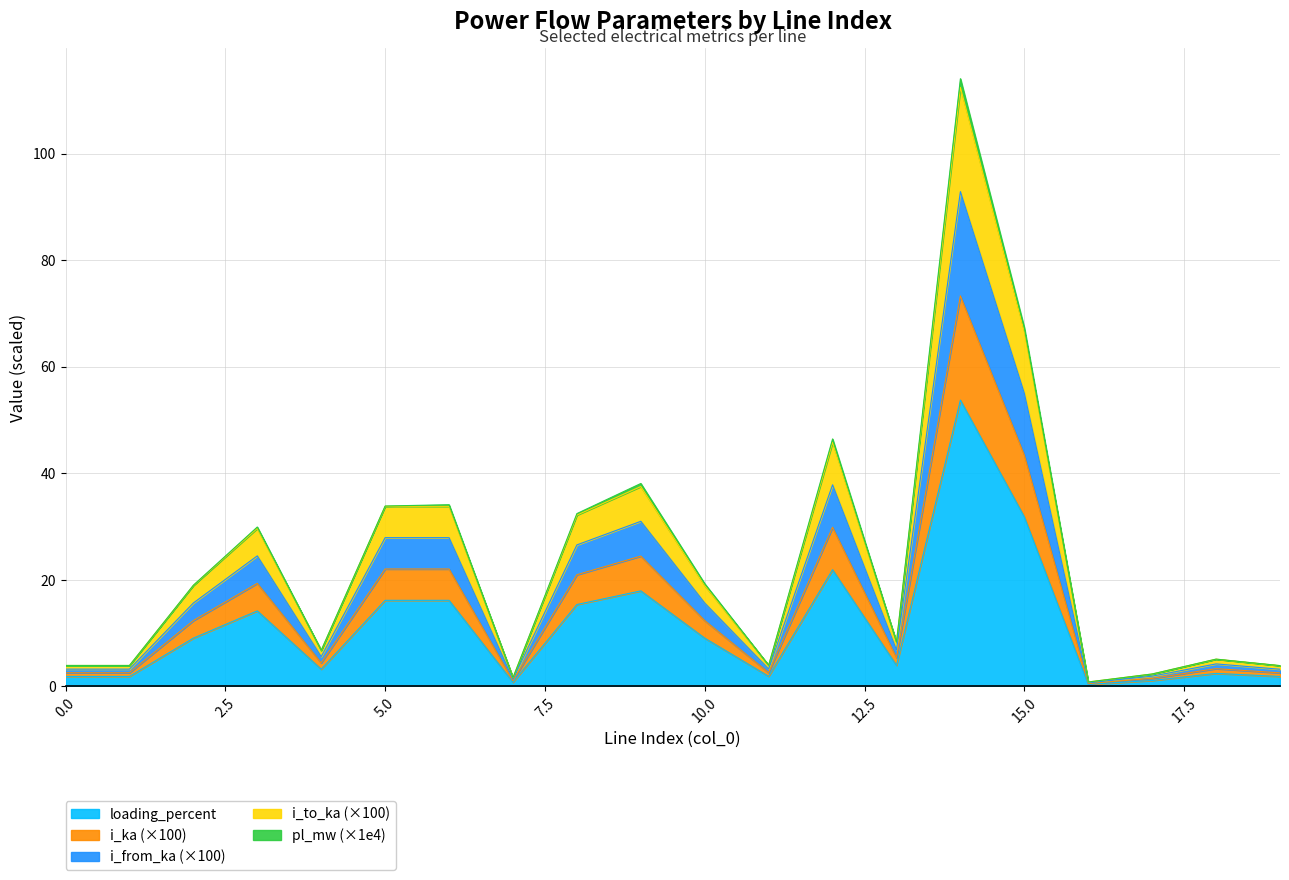

Where is the first local maximum for i_from_ka?

3